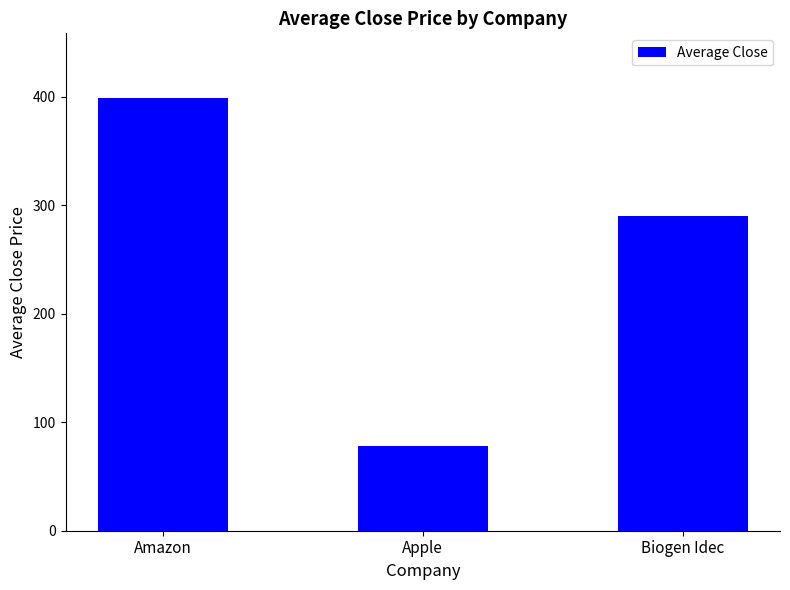

At which label is the value closest to 238?

Biogen Idec